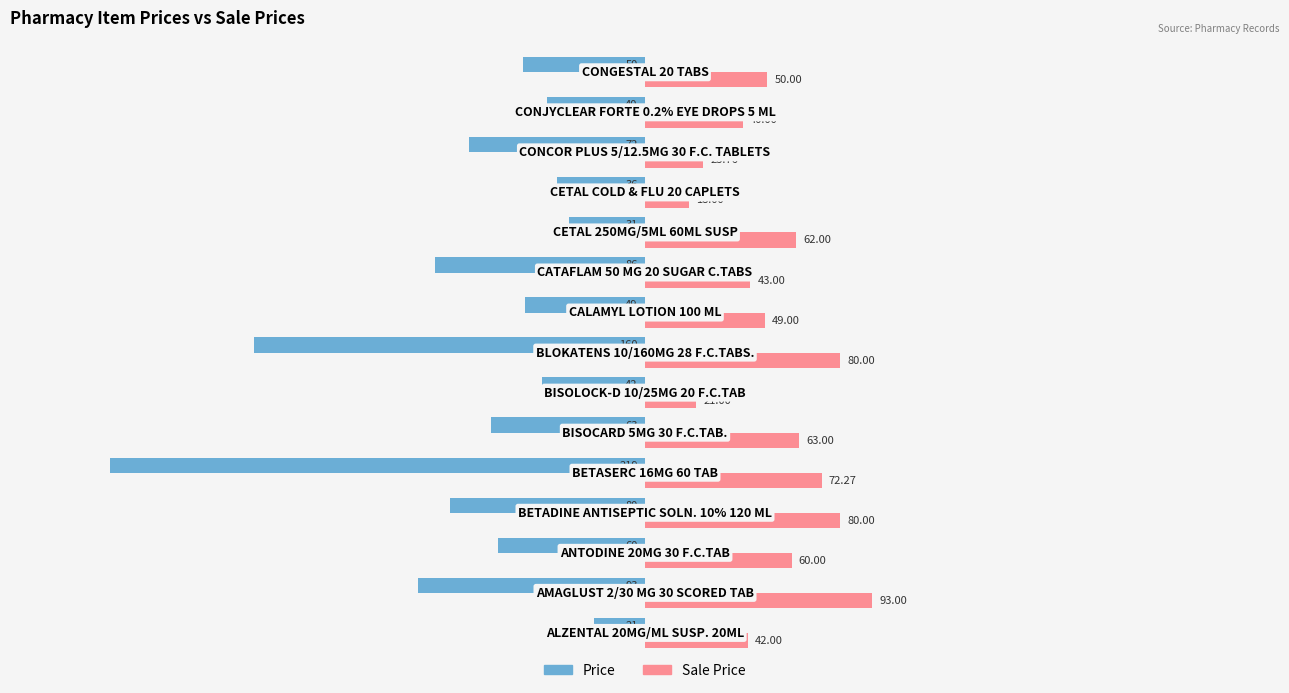

What is the difference between the second highest and minimum values in the Sale Price series?

62.0